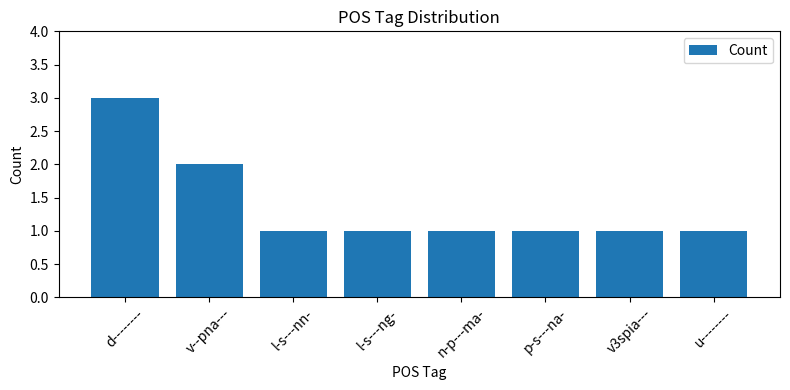

How many distinct data groups are displayed?

1